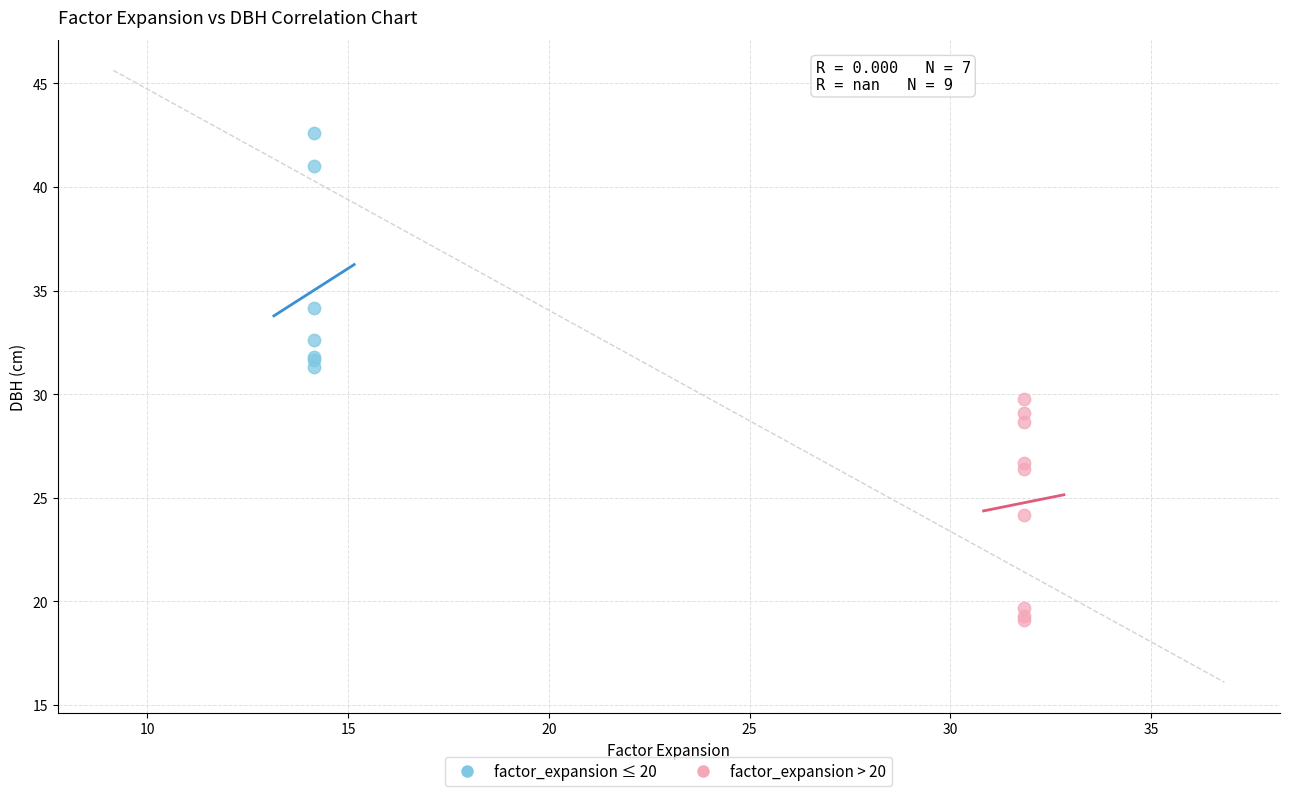

What are all the series names shown in the legend?

factor_expansion ≤ 20, factor_expansion > 20